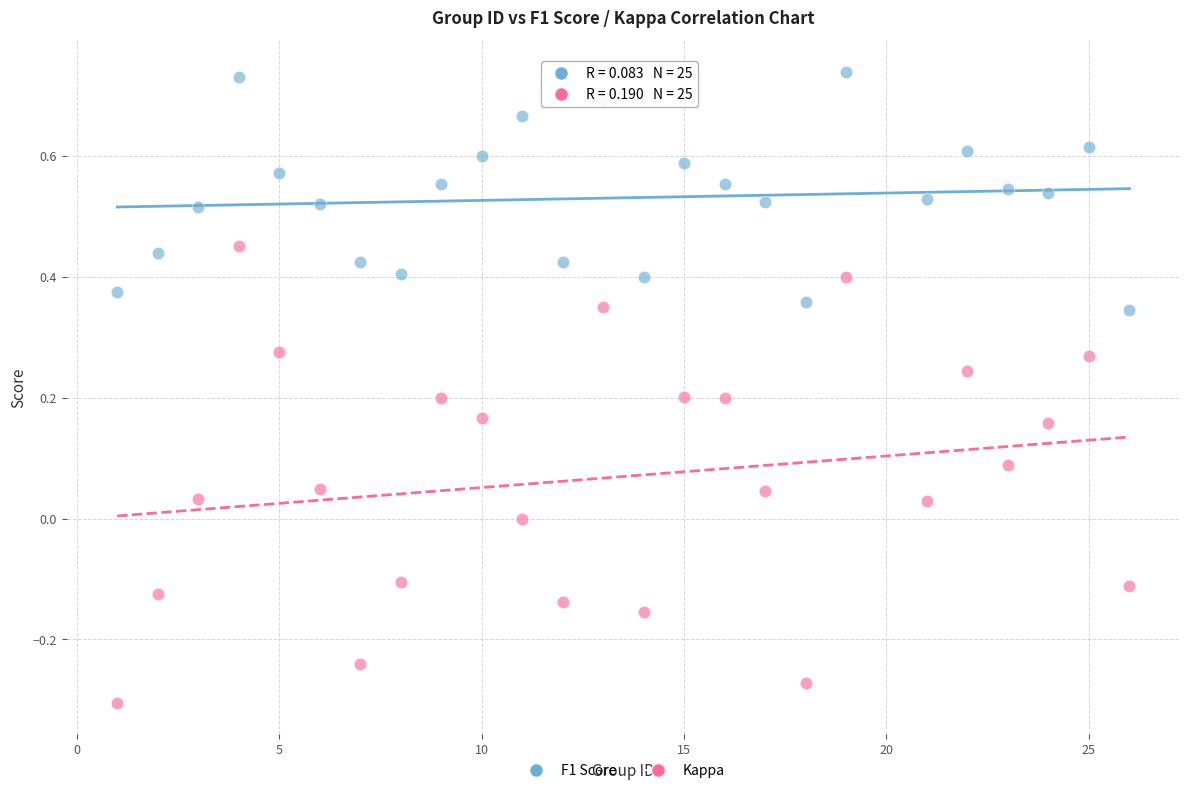

Which series contains the highest Y value?

F1 Score